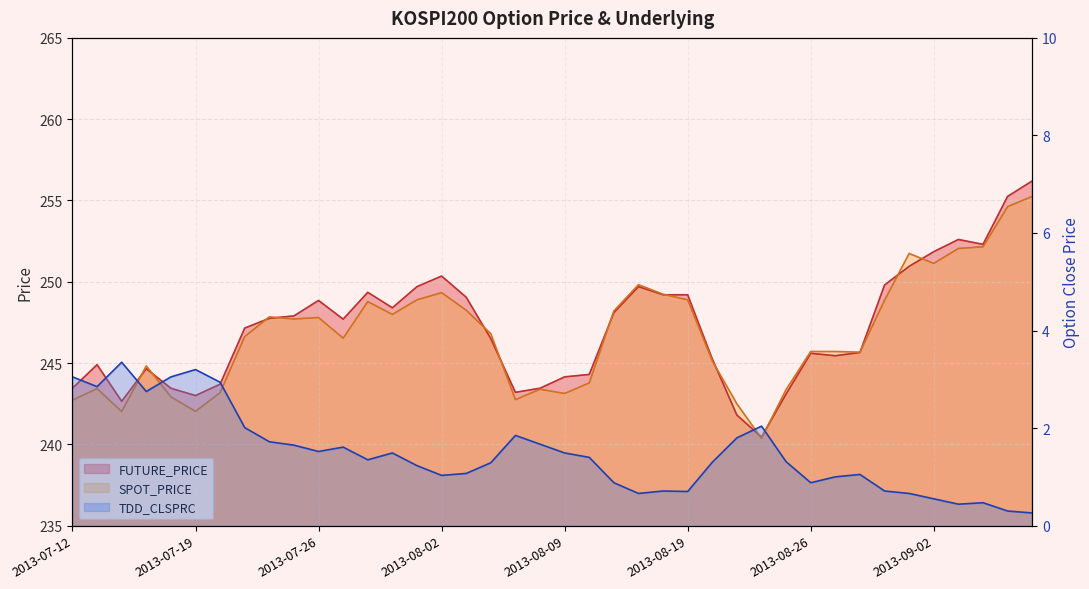

Which label corresponds to the largest value in the chart?

2013-09-06